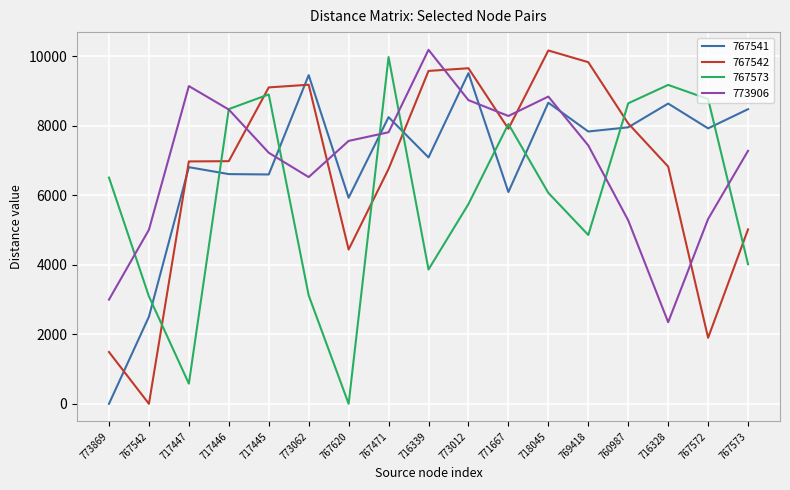

Between which two adjacent categories do 773906 and 767541 first intersect?

717445 and 773062